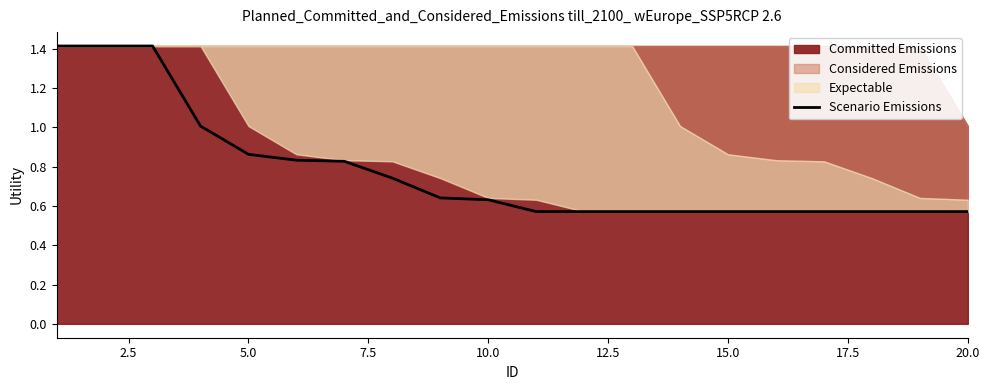

Does the chart display data point markers on the line(s)?

No